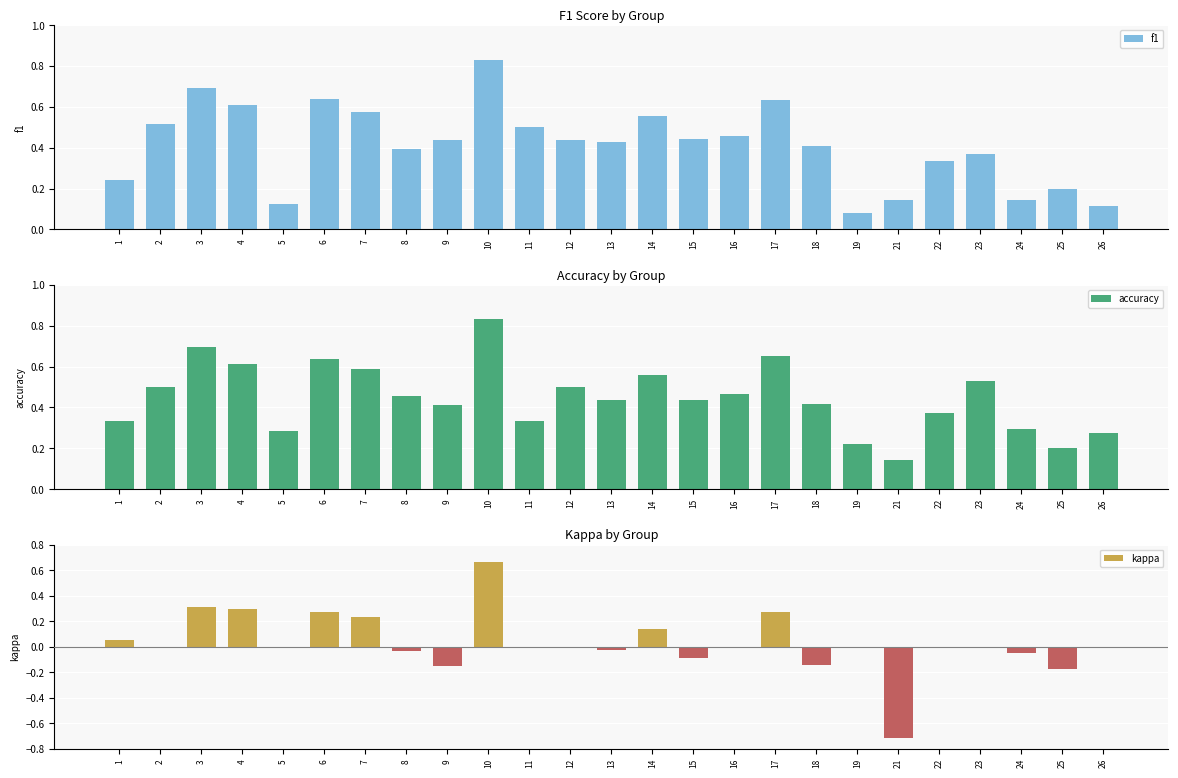

Count the number of data series in this chart.

3